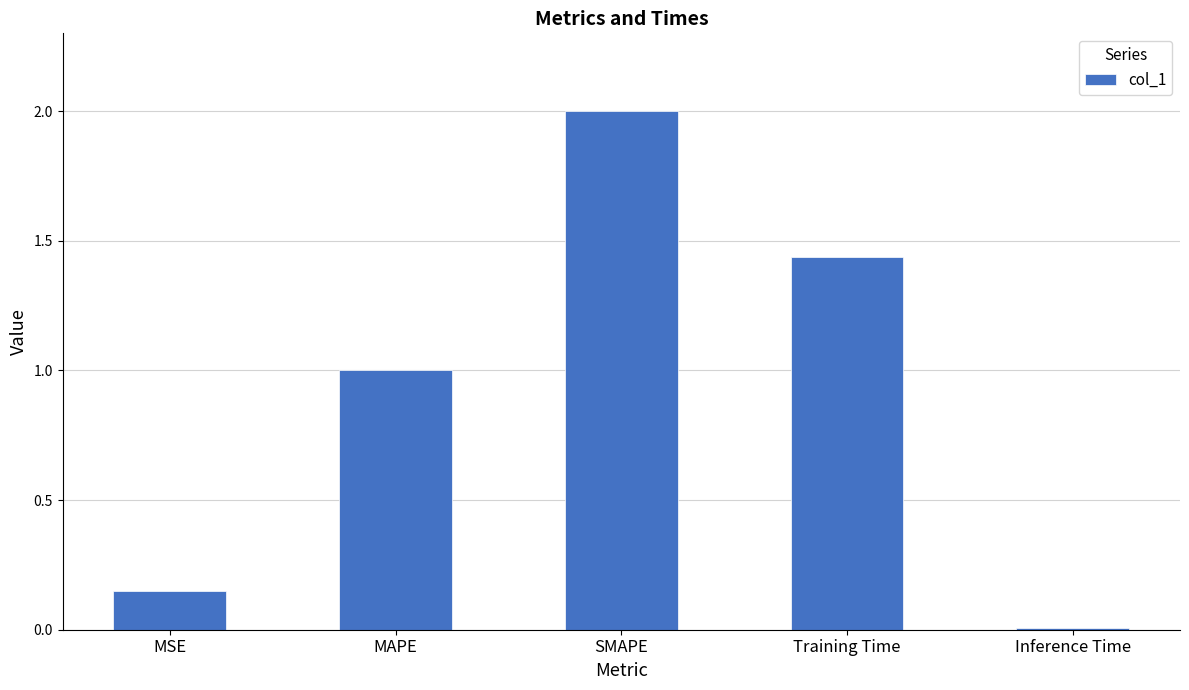

What is the label of the 5th bar from the left?

Inference Time